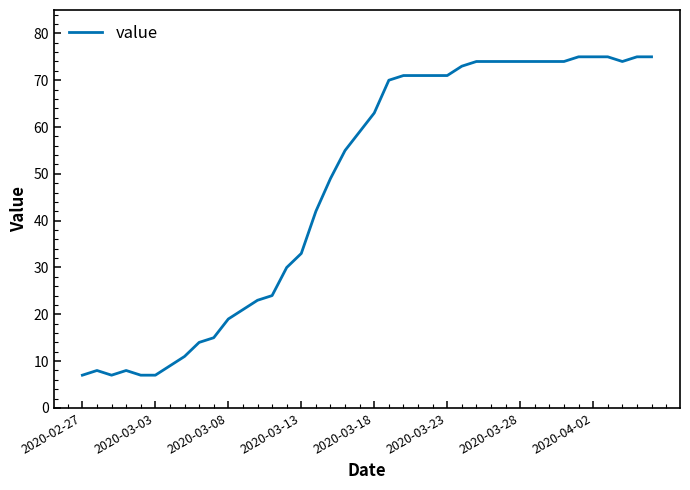

What is the difference between the maximum and minimum values?

68